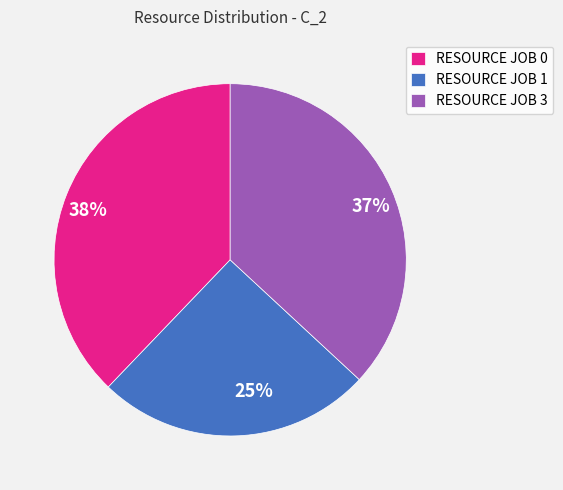

The RESOURCE JOB 1 slice represents 18% of the pie. True or false?

False